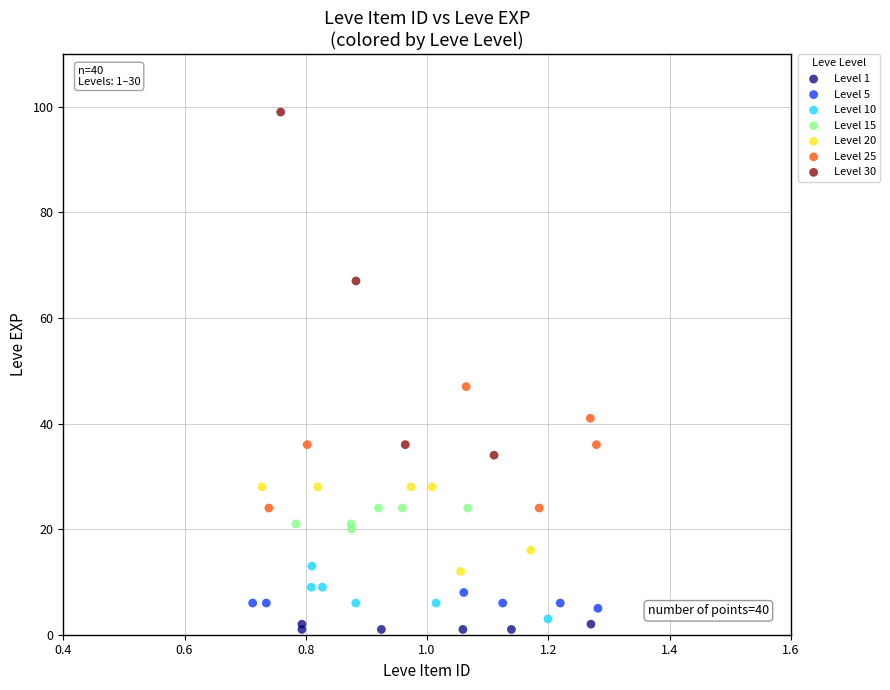

What are all the series names shown in the legend?

Level 1, Level 5, Level 10, Level 15, Level 20, Level 25, Level 30